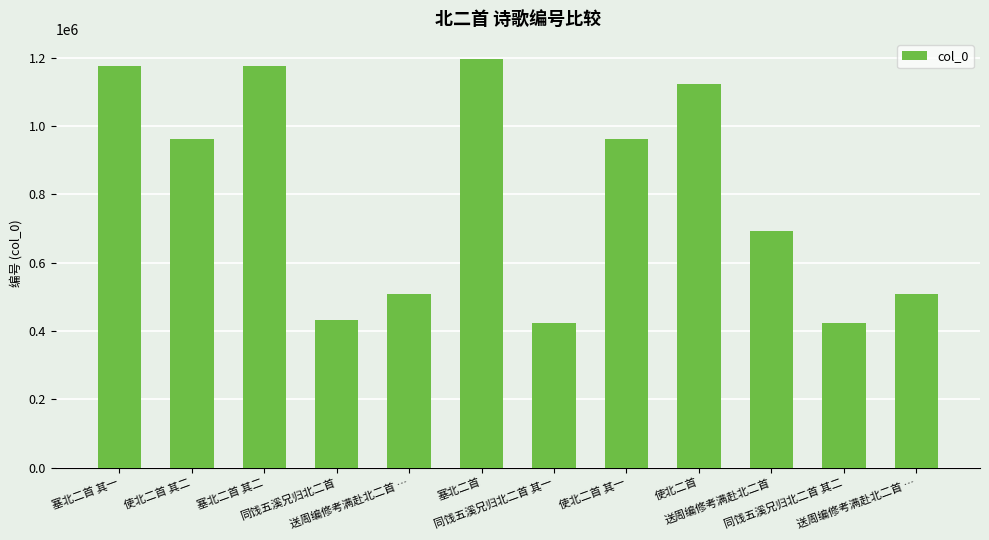

How many series are shown in this chart?

1